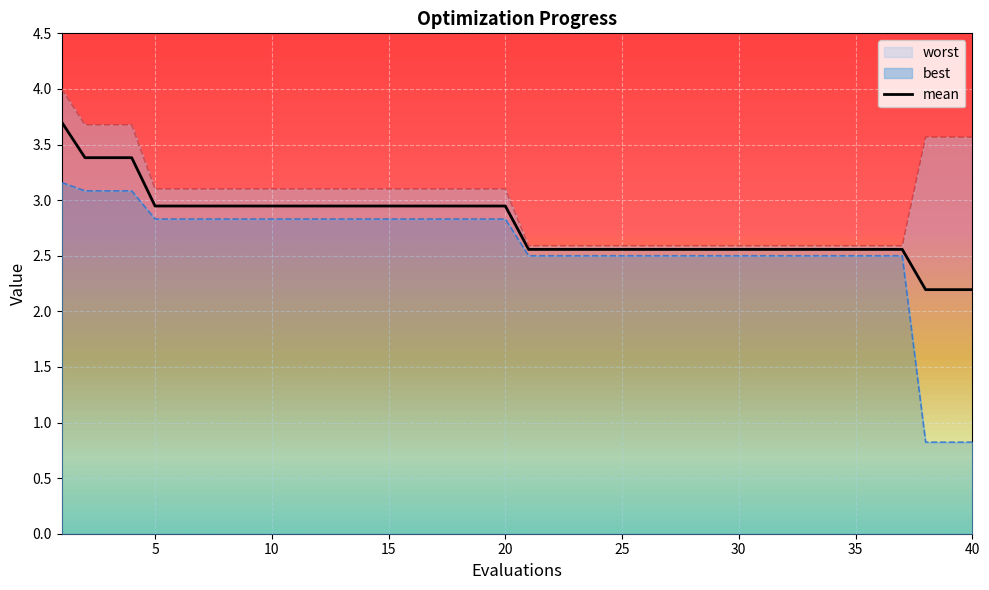

What is the highest value of the mean series?

3.7